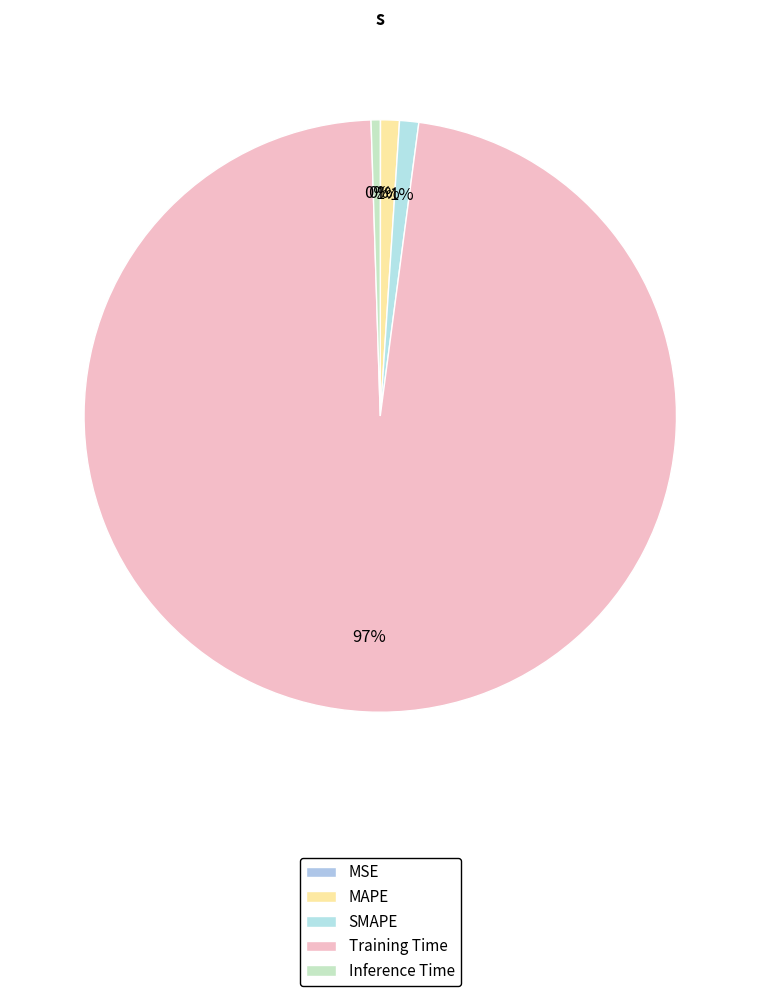

The SMAPE slice represents 11% of the pie. True or false?

False